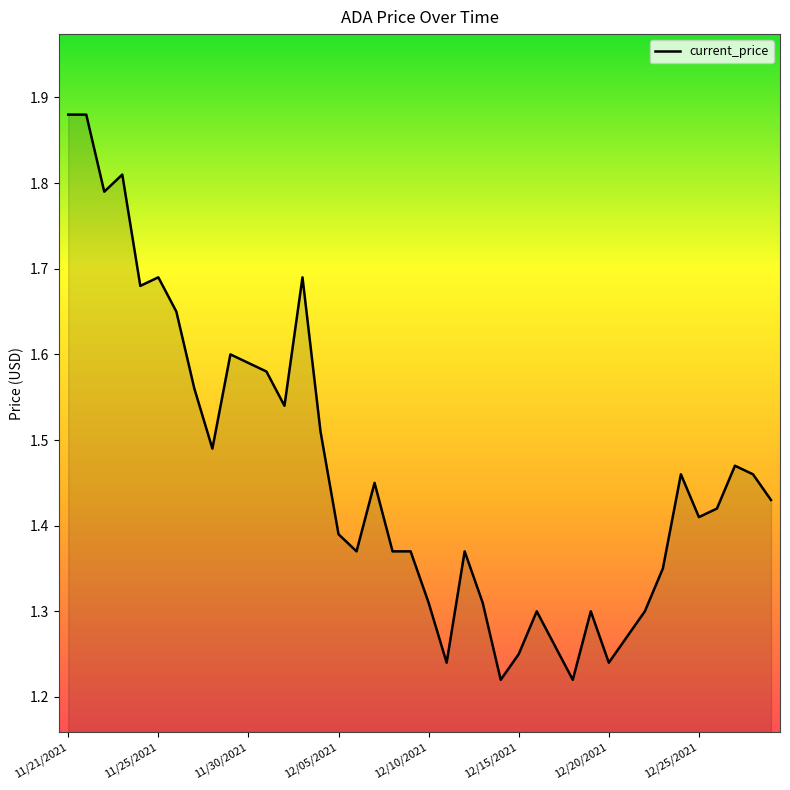

What is the difference between the maximum and minimum values?

0.7